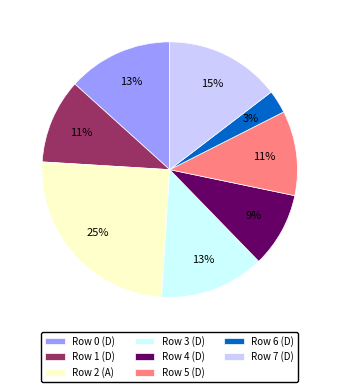

To the nearest percent, what is the average slice percentage?

12%